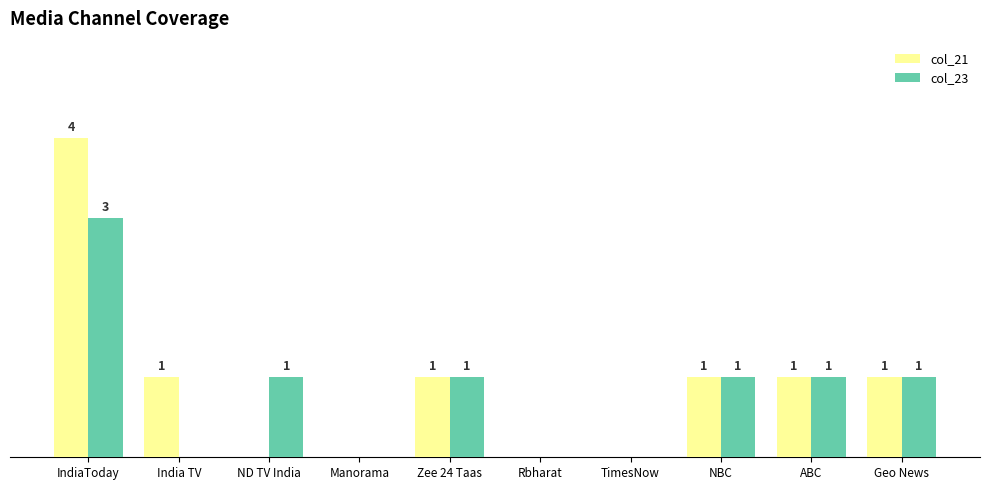

At which category is the sum across all series the highest?

IndiaToday